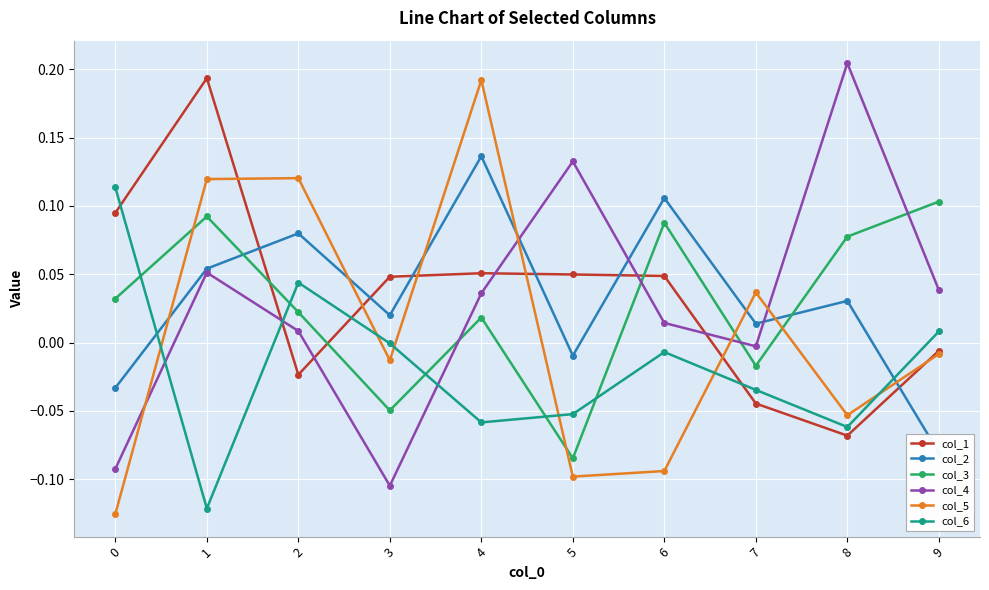

Reading right to left, what are all the values shown in this chart?

col_1: -0.0	-0.1	-0.0	0.0	0.0	0.1	0.0	-0.0	0.2	0.1
col_2: -0.1	0.0	0.0	0.1	-0.0	0.1	0.0	0.1	0.1	-0.0
col_3: 0.1	0.1	-0.0	0.1	-0.1	0.0	-0.0	0.0	0.1	0.0
col_4: 0.0	0.2	-0.0	0.0	0.1	0.0	-0.1	0.0	0.1	-0.1
col_5: -0.0	-0.1	0.0	-0.1	-0.1	0.2	-0.0	0.1	0.1	-0.1
col_6: 0.0	-0.1	-0.0	-0.0	-0.1	-0.1	-0.0	0.0	-0.1	0.1